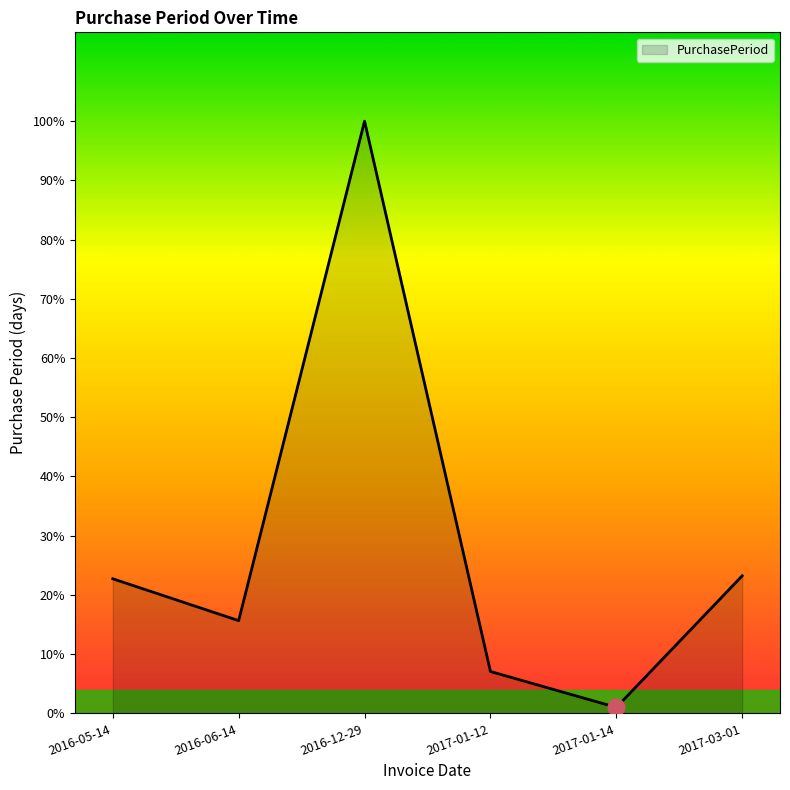

Is this an area chart (filled region under the line)?

Yes